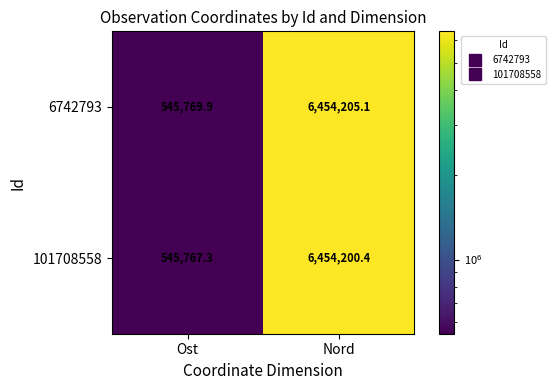

The value of 6742793 at Ost is 278974.6. True or false?

False